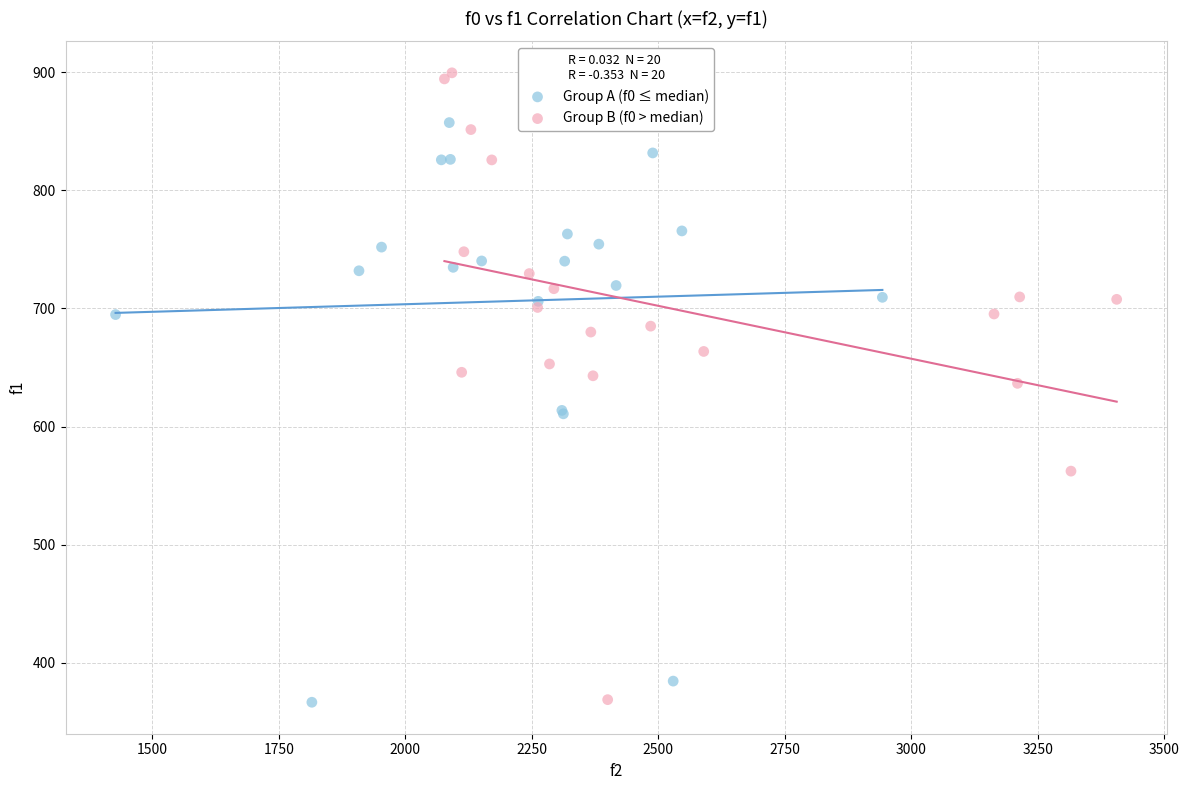

Which series has the largest Y range (max minus min)?

Group B (f0 > median)